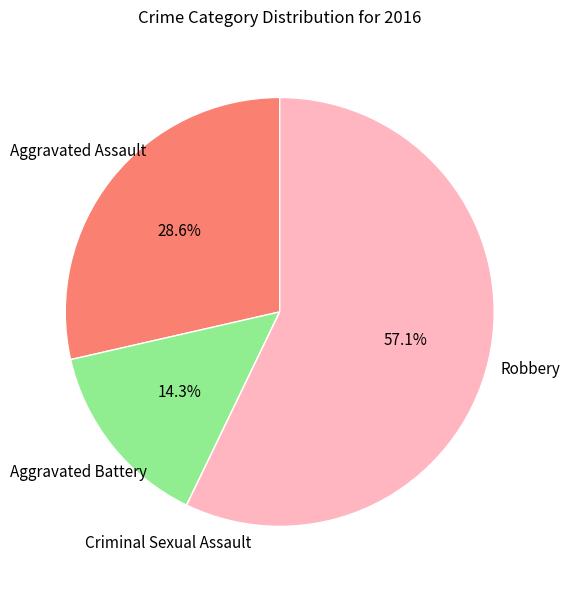

Which slice represents more than half of the pie?

Robbery